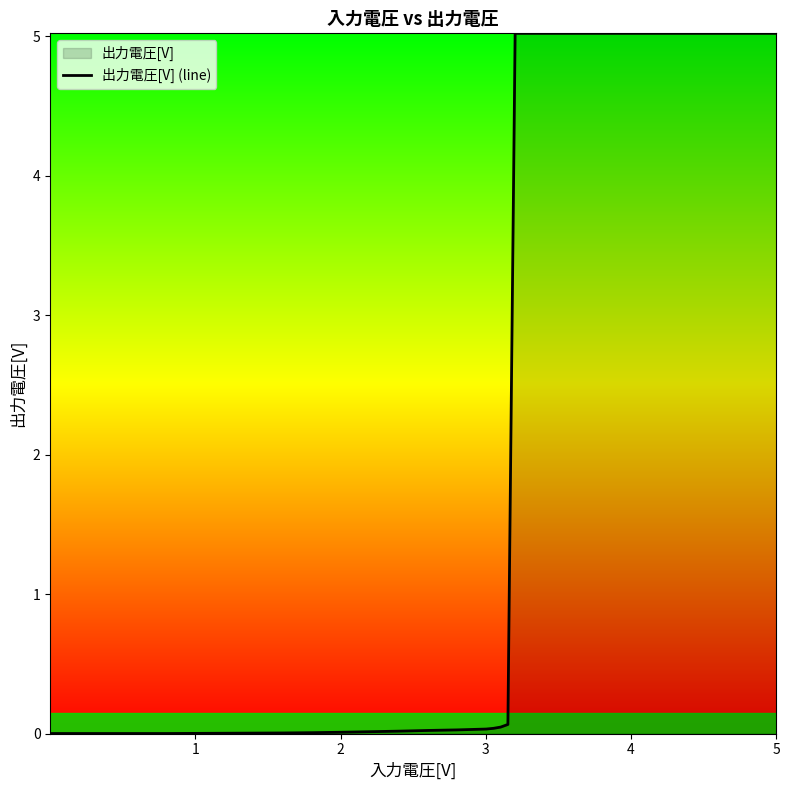

What is the difference between the maximum and minimum values?

5.0